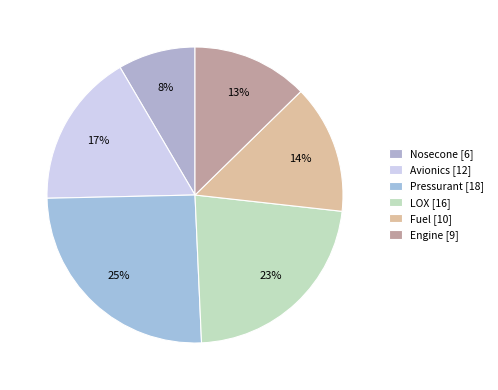

How many segments does this pie chart have?

6